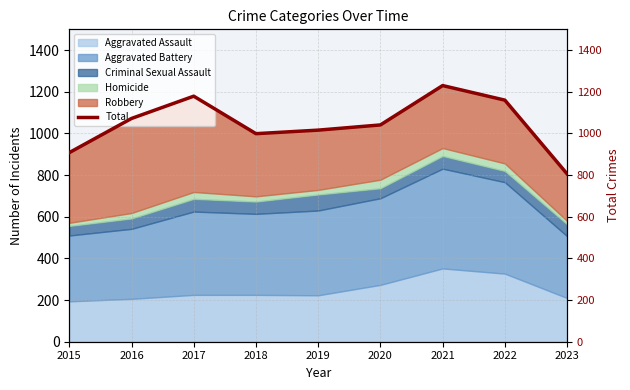

The Aggravated Assault series shows 360 at 2016. True or false?

False